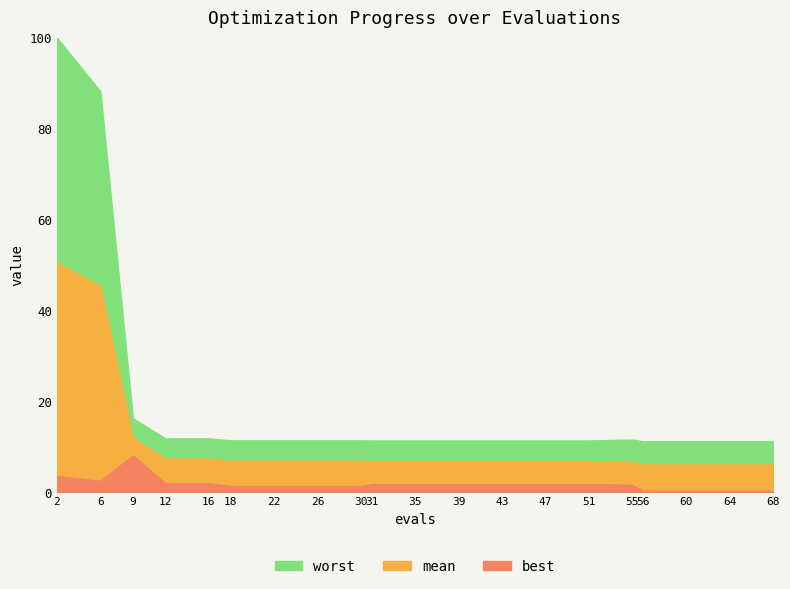

Between 9 and 16, which series saw the biggest shift?

best